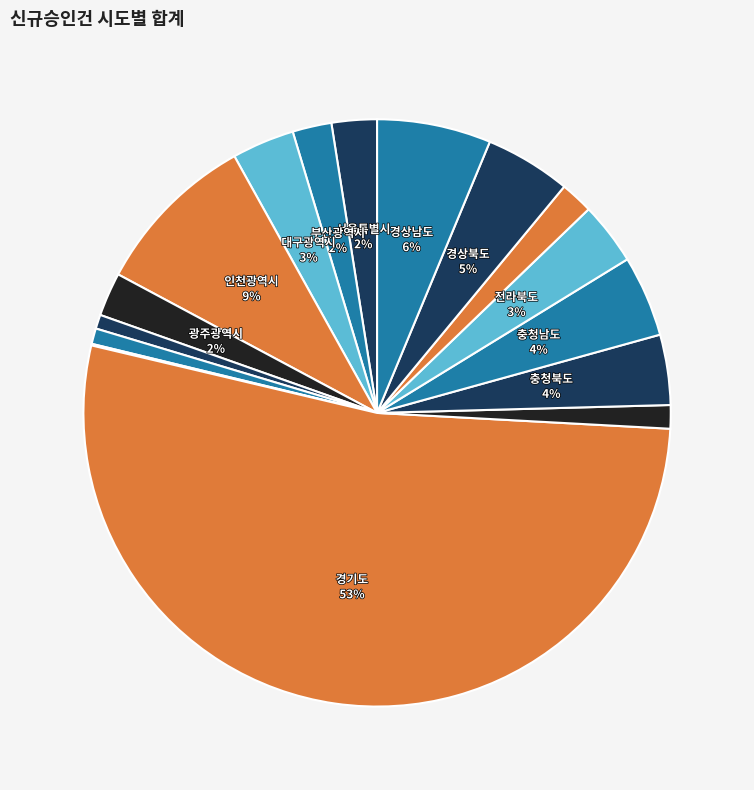

Which slice is the smallest?

세종특별자치시